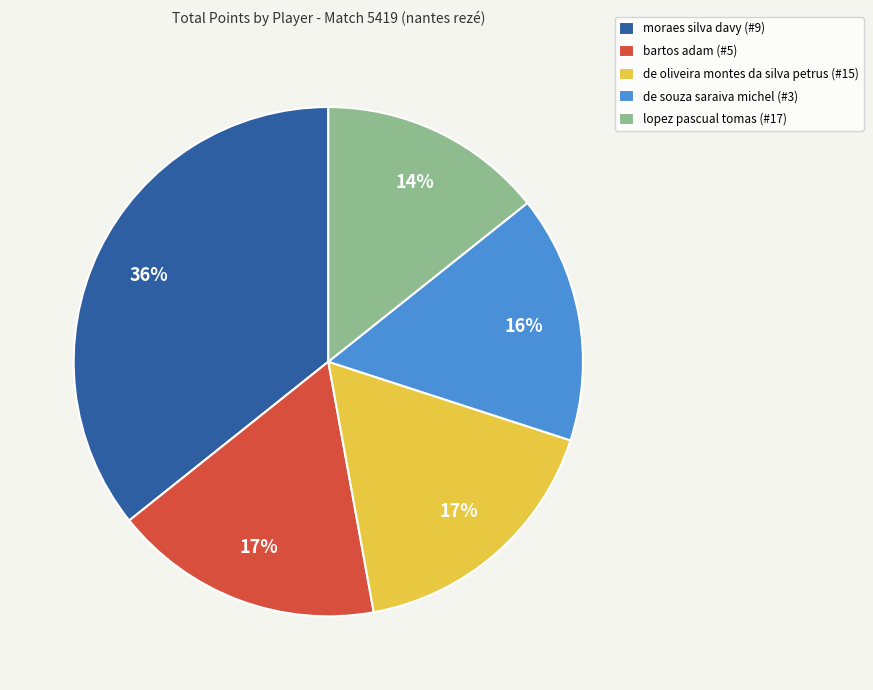

To the nearest percent, what is the average slice percentage?

20%